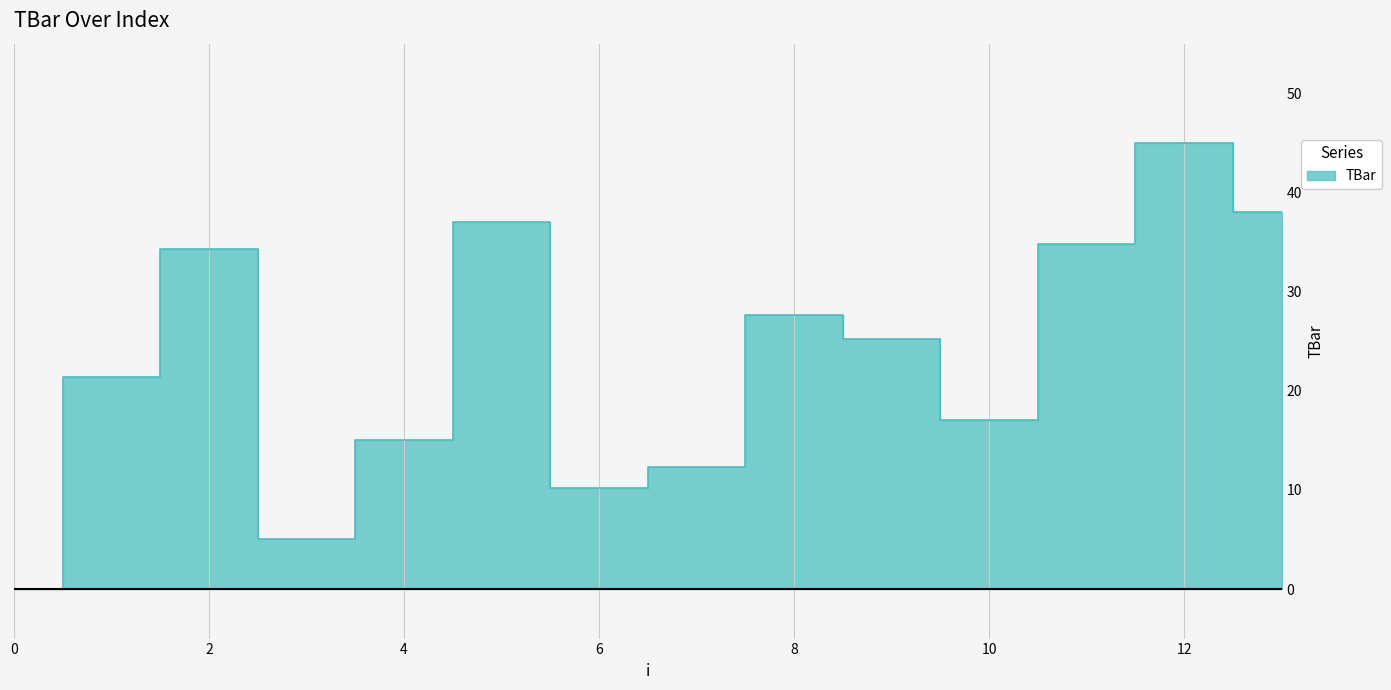

How many positive values are there?

13